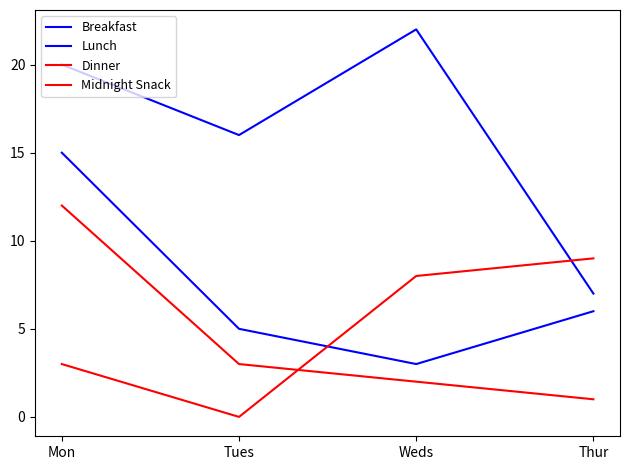

At Thur, list the series in order from largest to smallest.

Midnight Snack, Lunch, Breakfast, Dinner